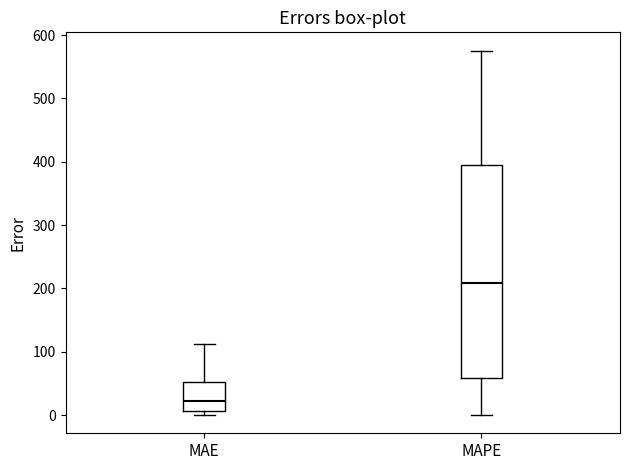

Reading left to right, transcribe this box plot: for each box, give where its median line is, the range the box spans, and where its two whiskers end, as read against the y-axis. The values are not printed on the chart, so give them approximately, as read against the axis.

MAE: median 20, box 10 to 50, whiskers 0 to 110
MAPE: median 210, box 60 to 390, whiskers 0 to 580